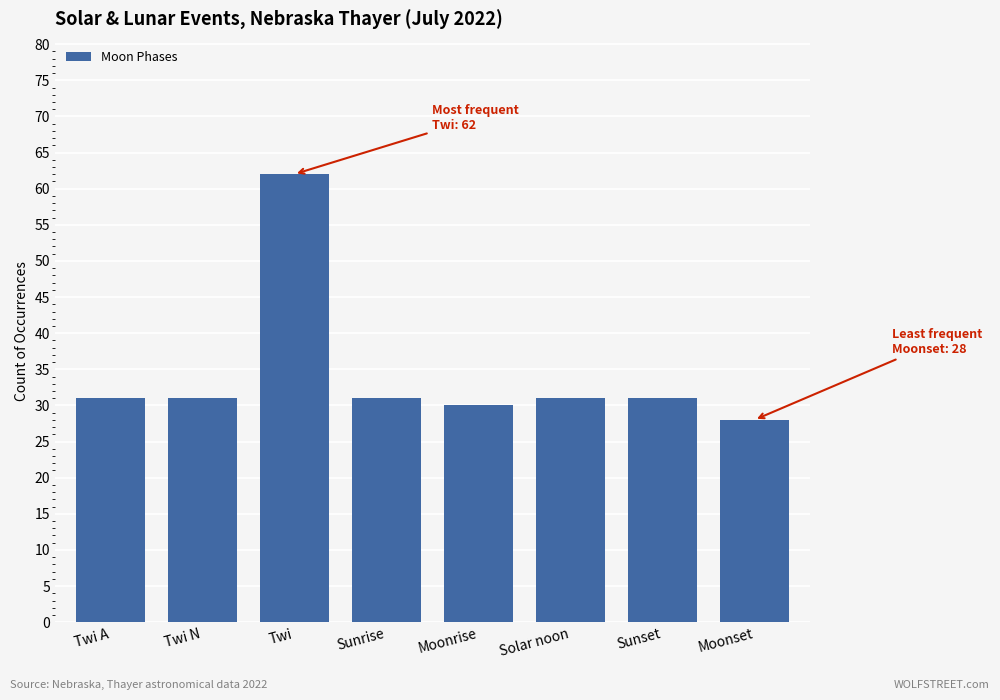

Reading left to right, what are all the values shown in this chart?

Twi A=31	Twi N=31	Twi=62	Sunrise=31	Moonrise=30	Solar noon=31	Sunset=31	Moonset=28